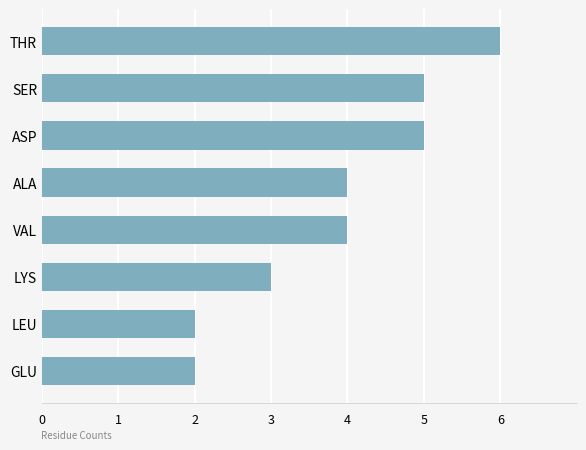

Count the values in the range 3 to 5.

5